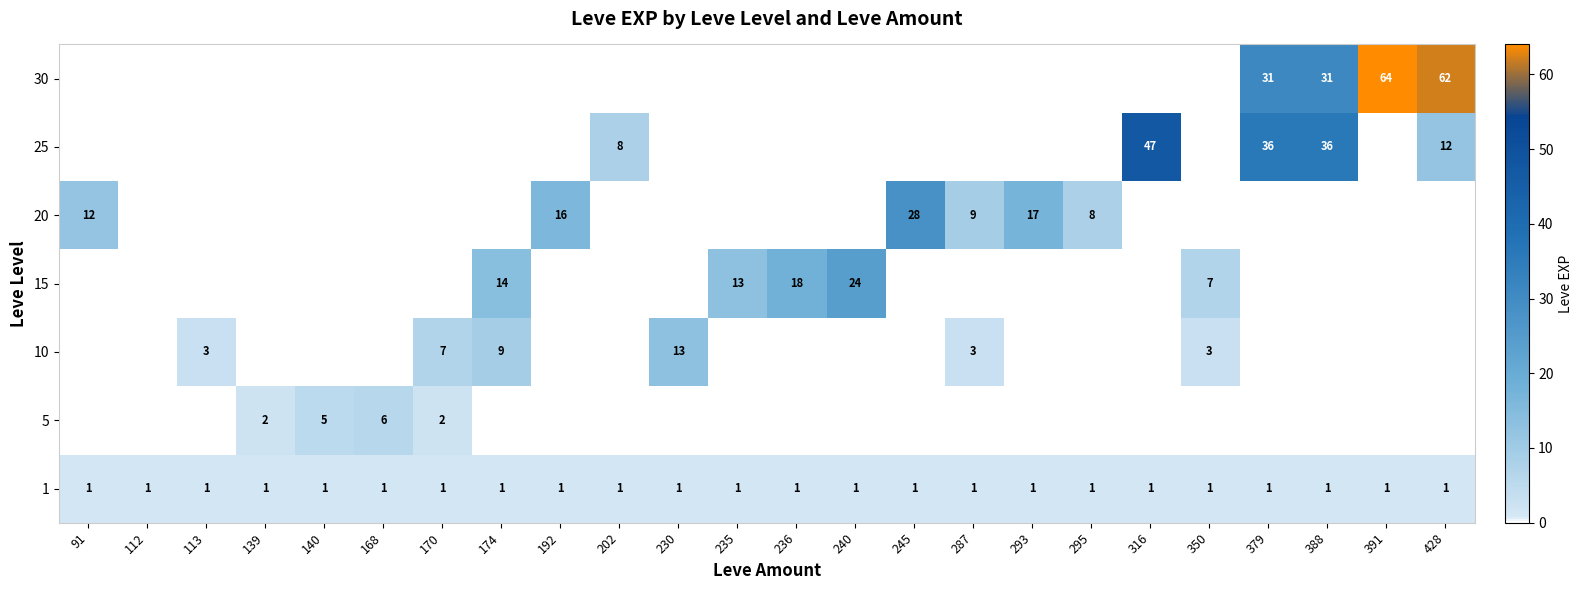

Count the number of categories in the chart.

24